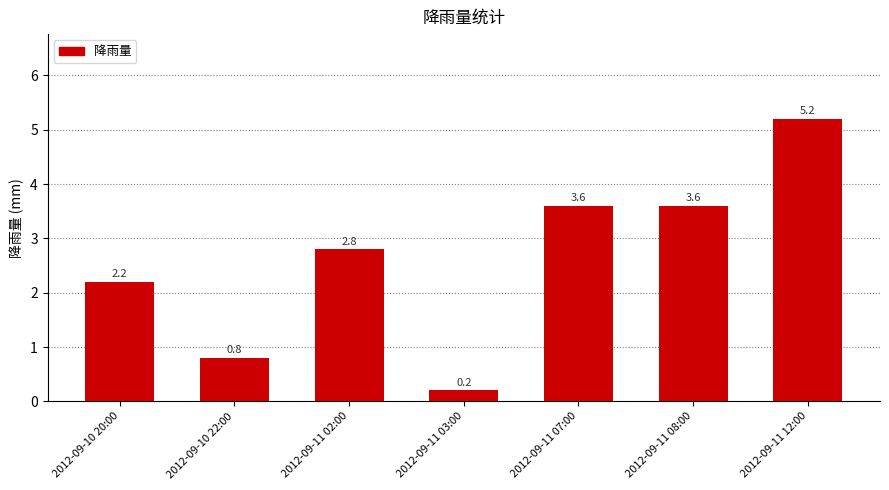

The value at 2012-09-11 12:00 is 5.2. True or false?

True